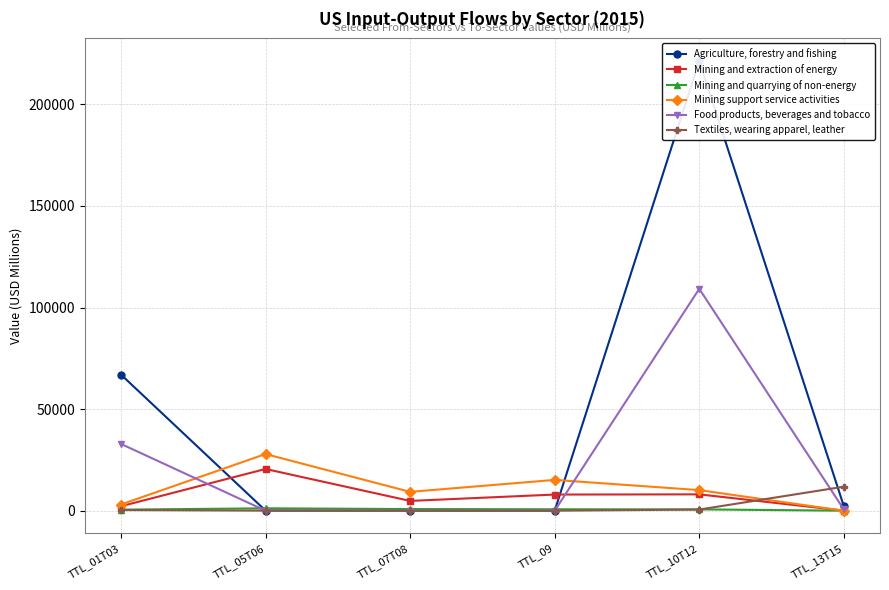

Which category has the highest value in the Textiles, wearing apparel, leather series?

TTL_13T15